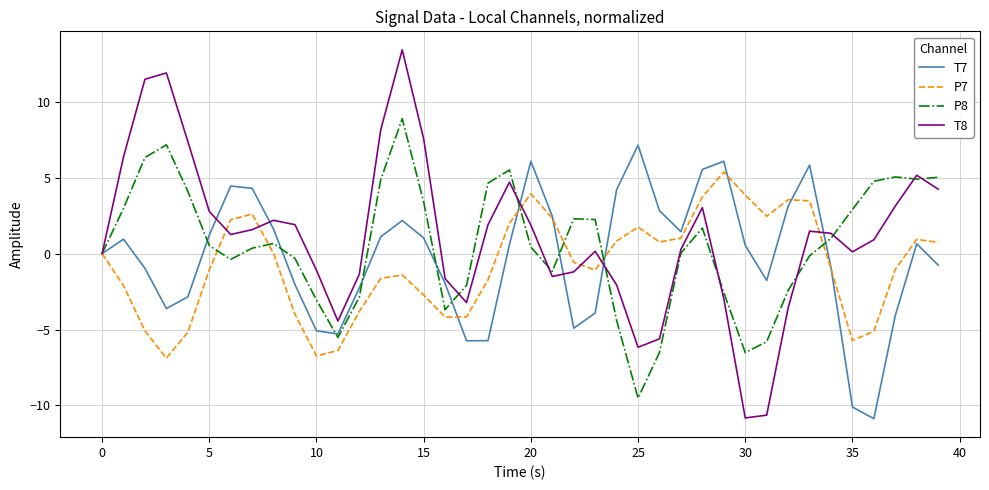

Rank the series by their maximum value, from lowest to highest.

P7, T7, P8, T8